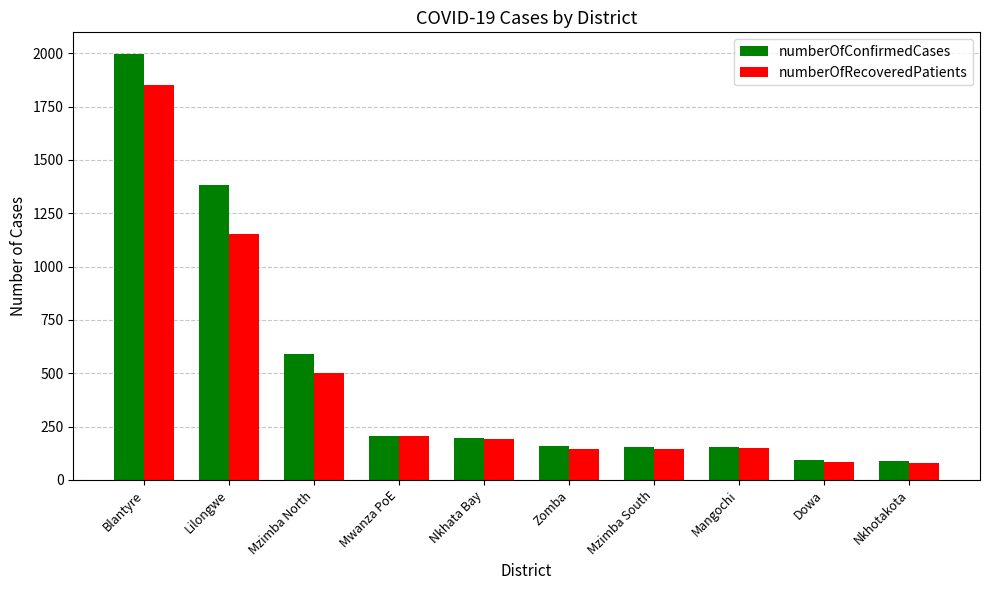

What is the value of the numberOfConfirmedCases bar at the 9th from the left?

95